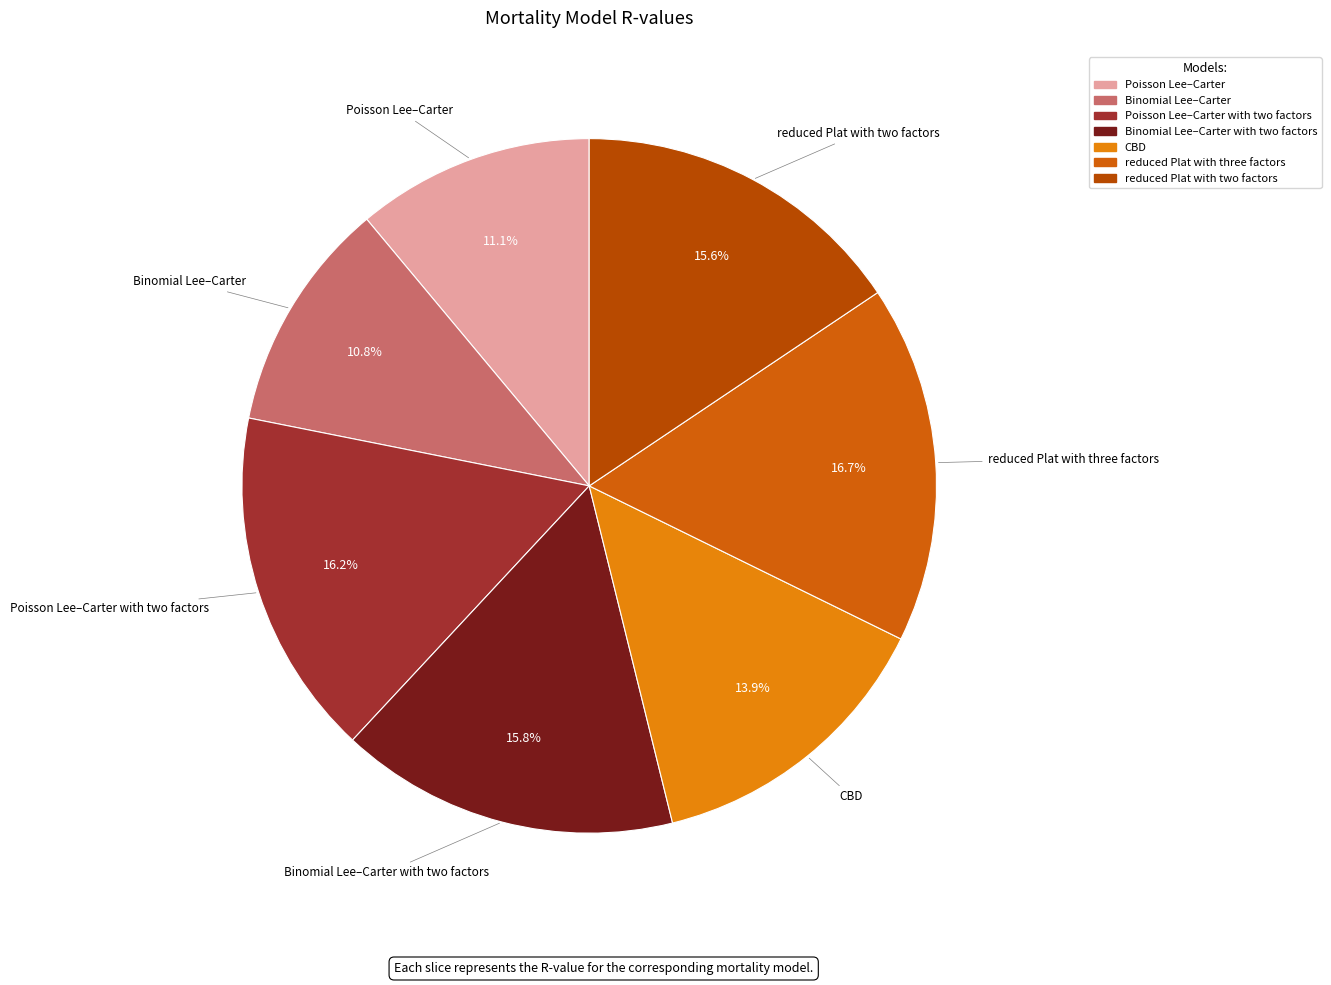

How many segments does this pie chart have?

7